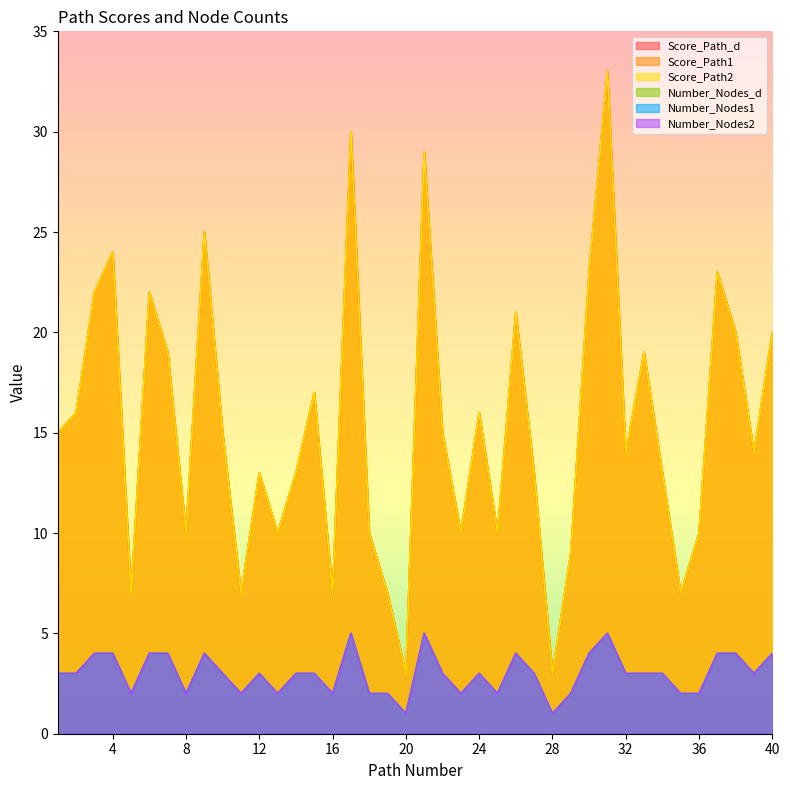

What is the value of the Score_Path1 point at the 14th from the left?

13